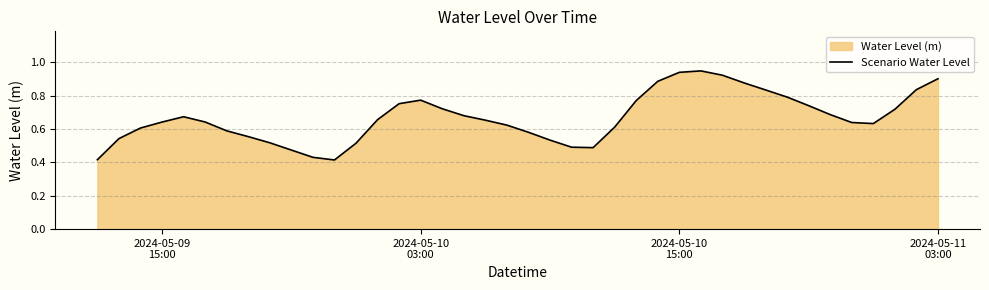

True or false: there are more than 0 points higher than both neighbors.

True